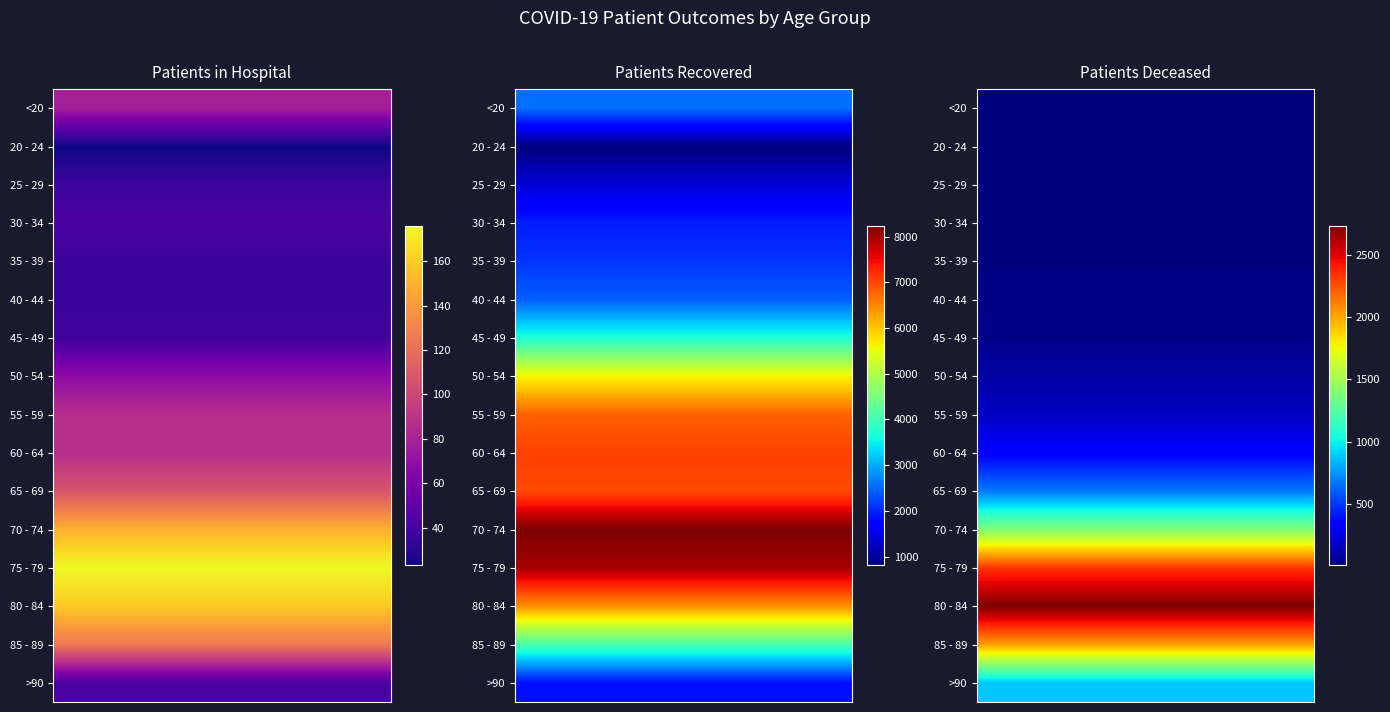

What is the approximate value of <20 at 0, to the nearest 100?

100